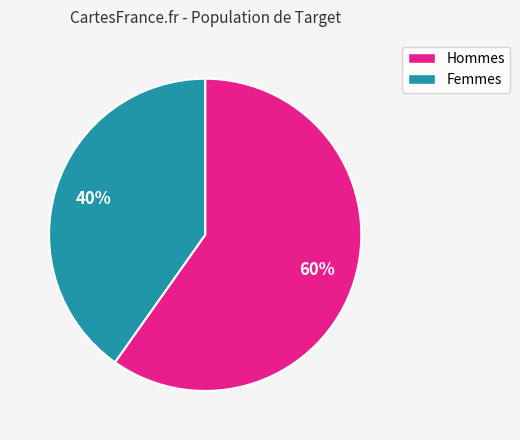

Is there any slice that represents more than half of the pie?

Yes